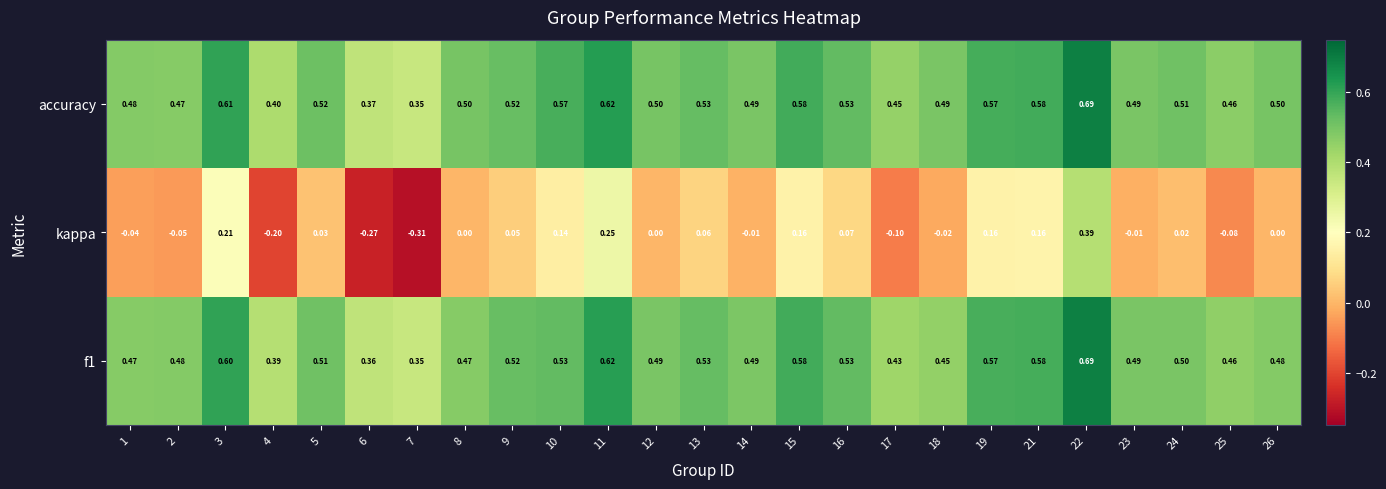

Which series changed the most between 1 and 10?

kappa